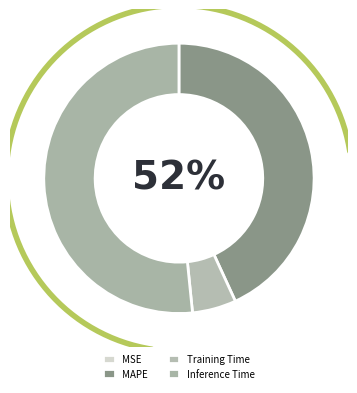

To the nearest percent, what portion does Training Time represent?

5%